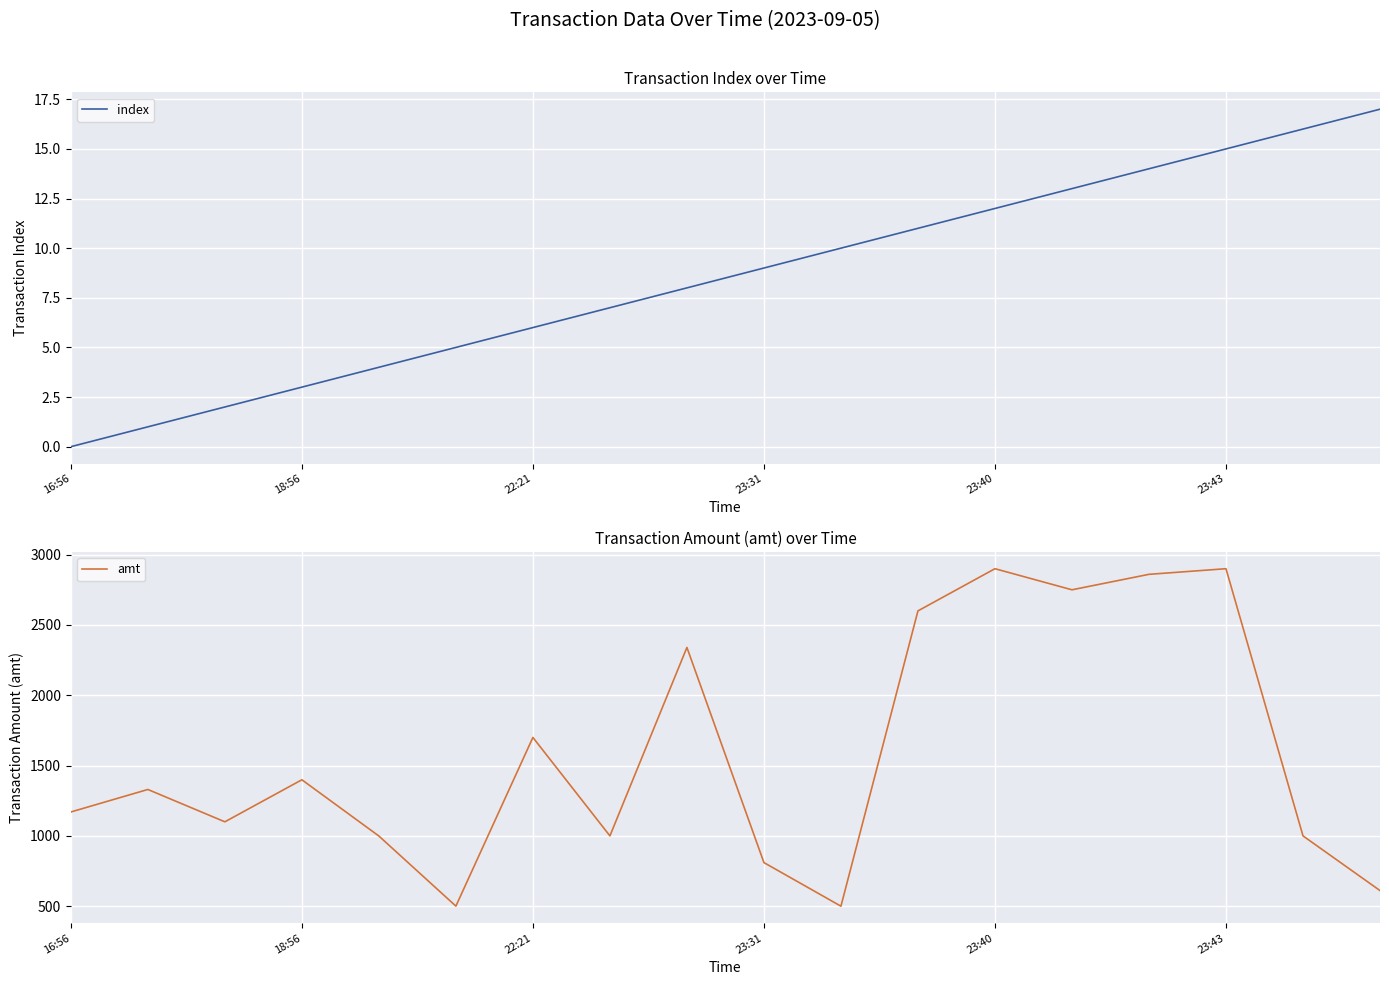

Where does the index series first go above 9?

10